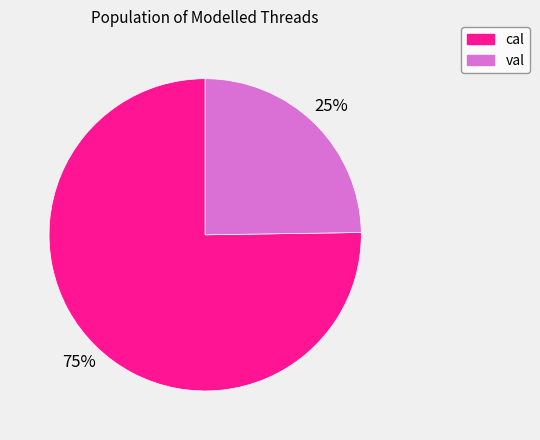

Is it true that val is 25% of the pie?

True